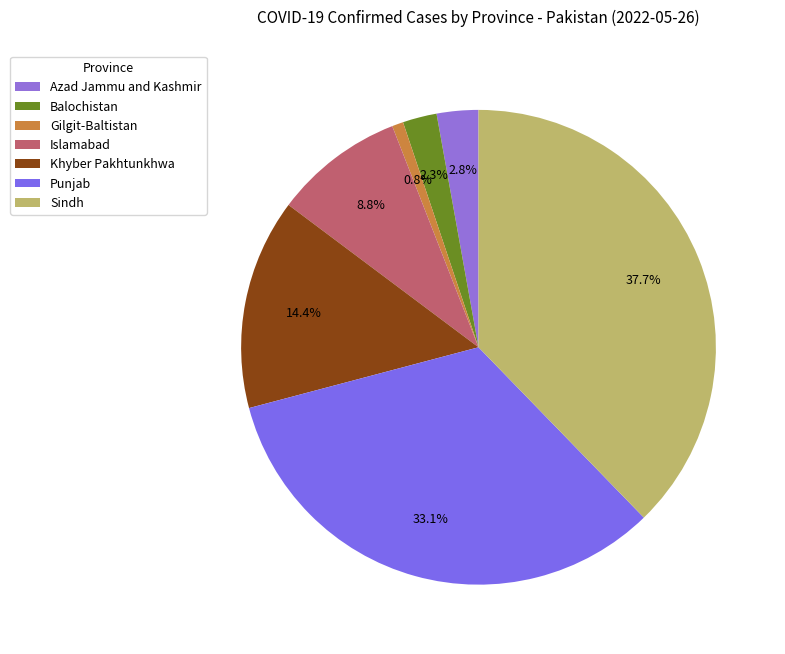

How many slices are in this pie chart?

7